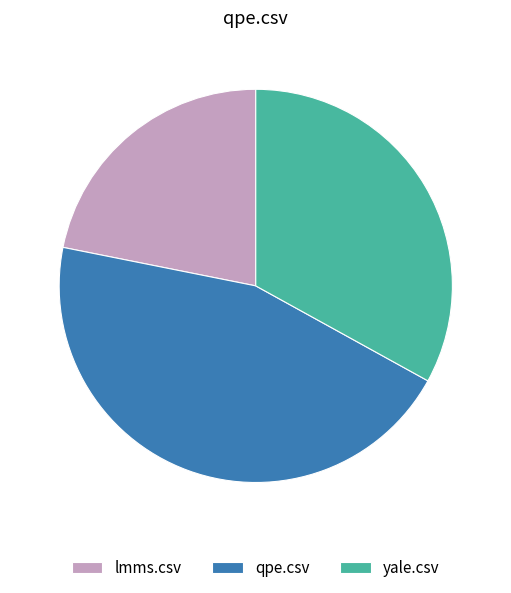

Is it true that yale.csv is 44% of the pie?

False